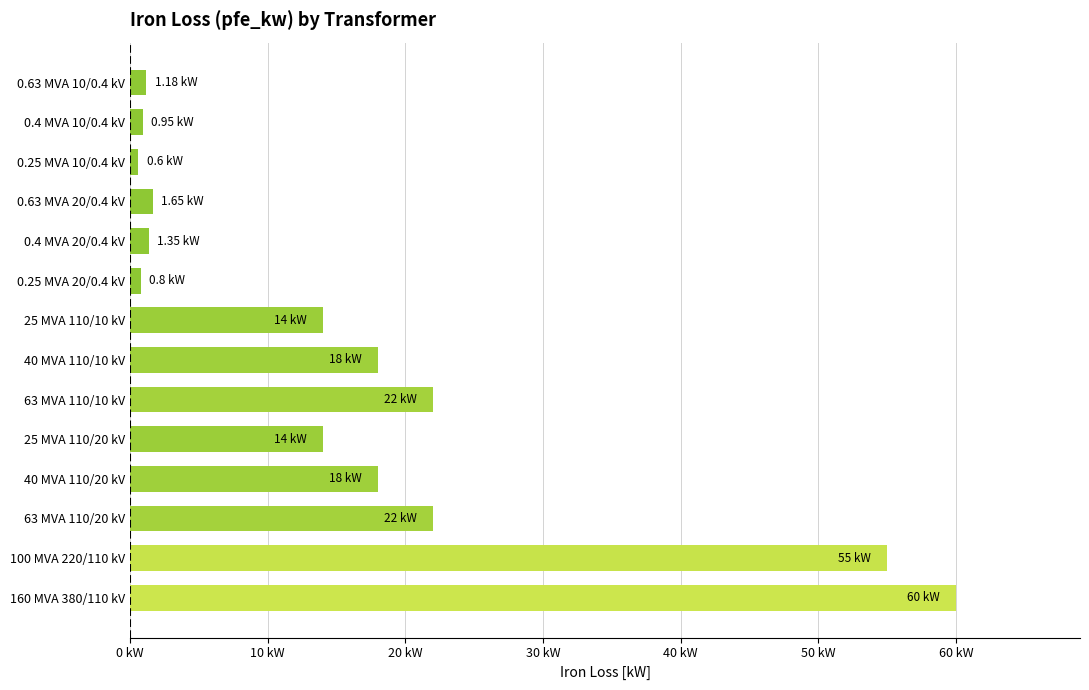

Does the chart contain any negative values?

No